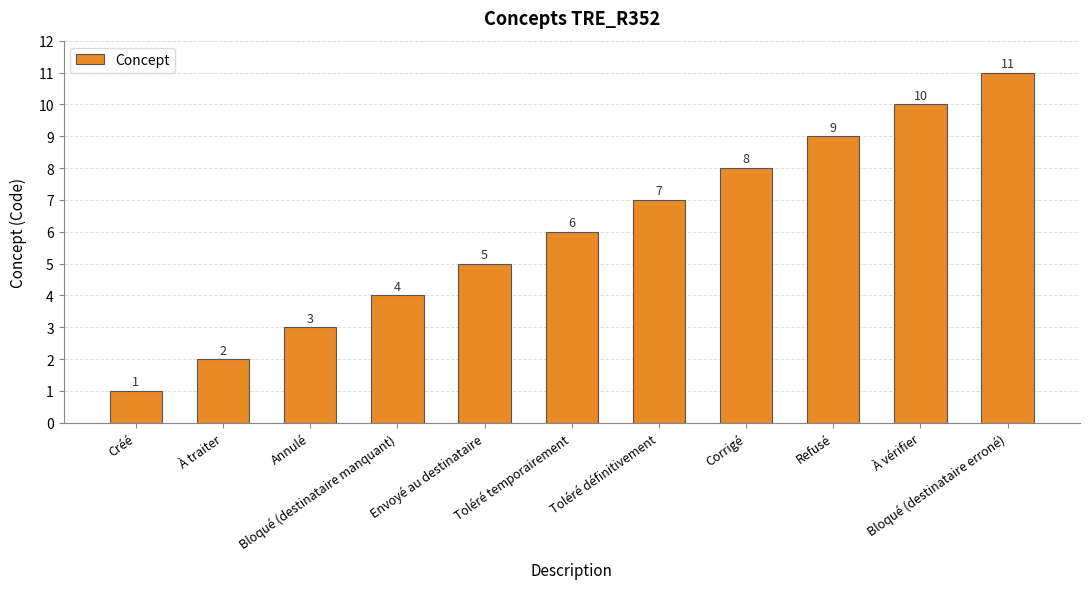

Reading right to left, list all the values displayed in this chart.

Bloqué (destinataire erroné)=11	À vérifier=10	Refusé=9	Corrigé=8	Toléré définitivement=7	Toléré temporairement=6	Envoyé au destinataire=5	Bloqué (destinataire manquant)=4	Annulé=3	À traiter=2	Créé=1